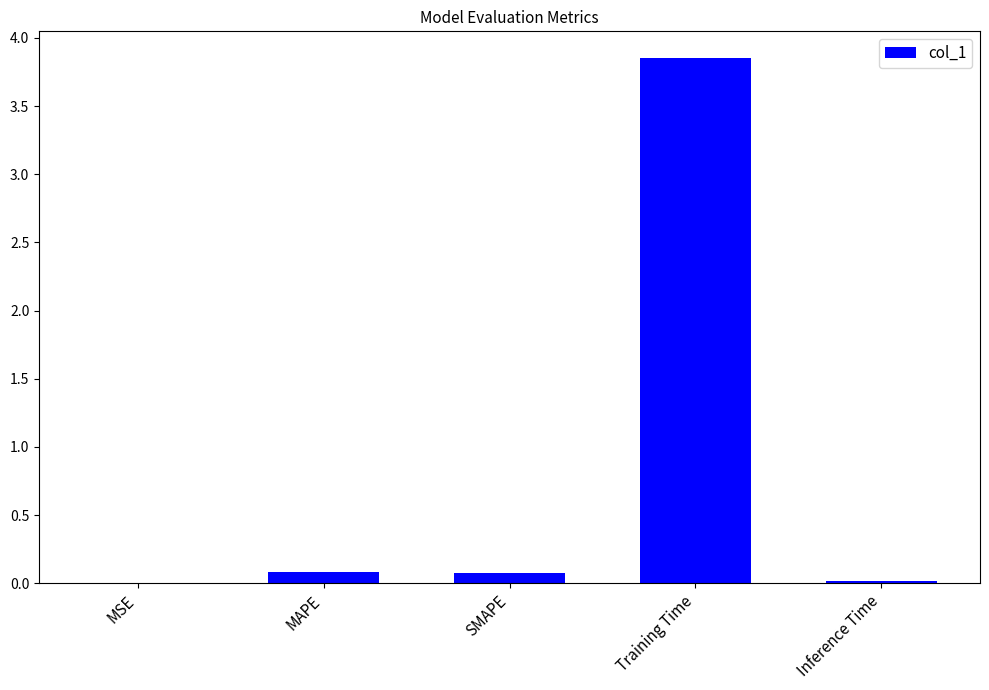

Is it true that the value at MAPE is 0.1?

True